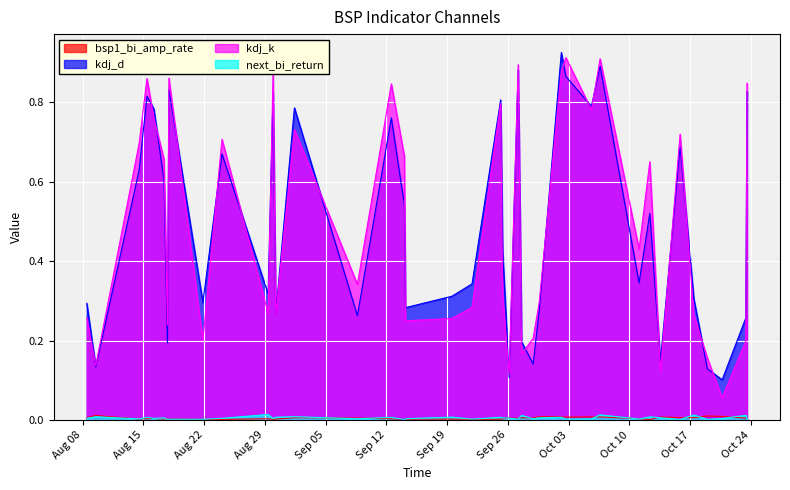

After their last crossing, which series has the higher values: bsp1_bi_amp_rate or next_bi_return?

bsp1_bi_amp_rate